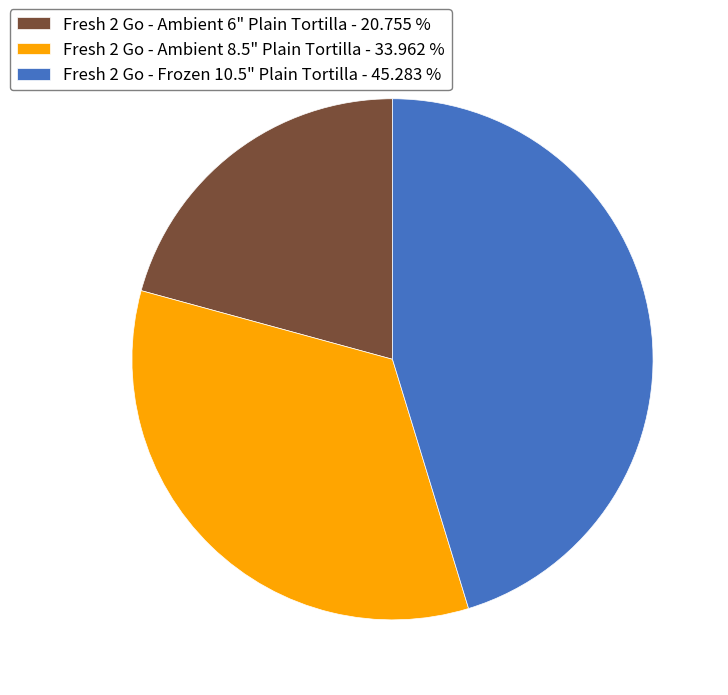

Is the sum of Fresh 2 Go - Ambient 6" Plain Tortilla - 20.755 % and Fresh 2 Go - Ambient 8.5" Plain Tortilla - 33.962 % greater than half?

Yes